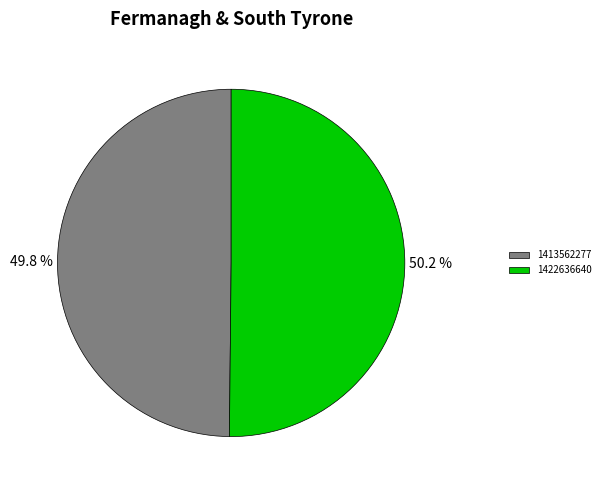

To the nearest percent, what is the average slice percentage?

50%